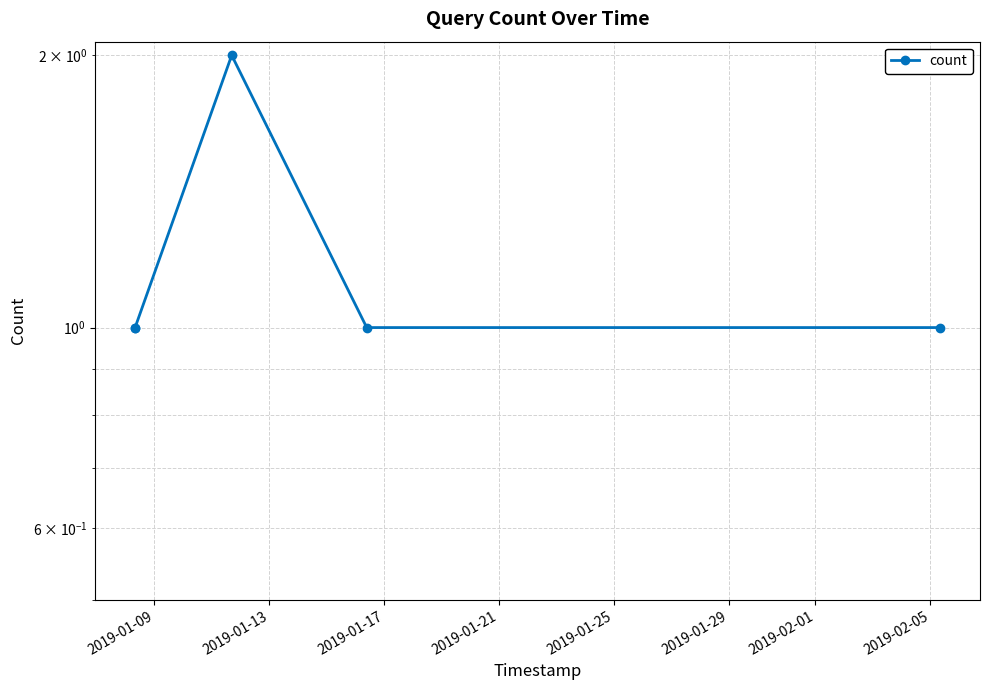

Approximately how many times larger is the value at 2019-01-21 compared to 2019-01-25?

1.0